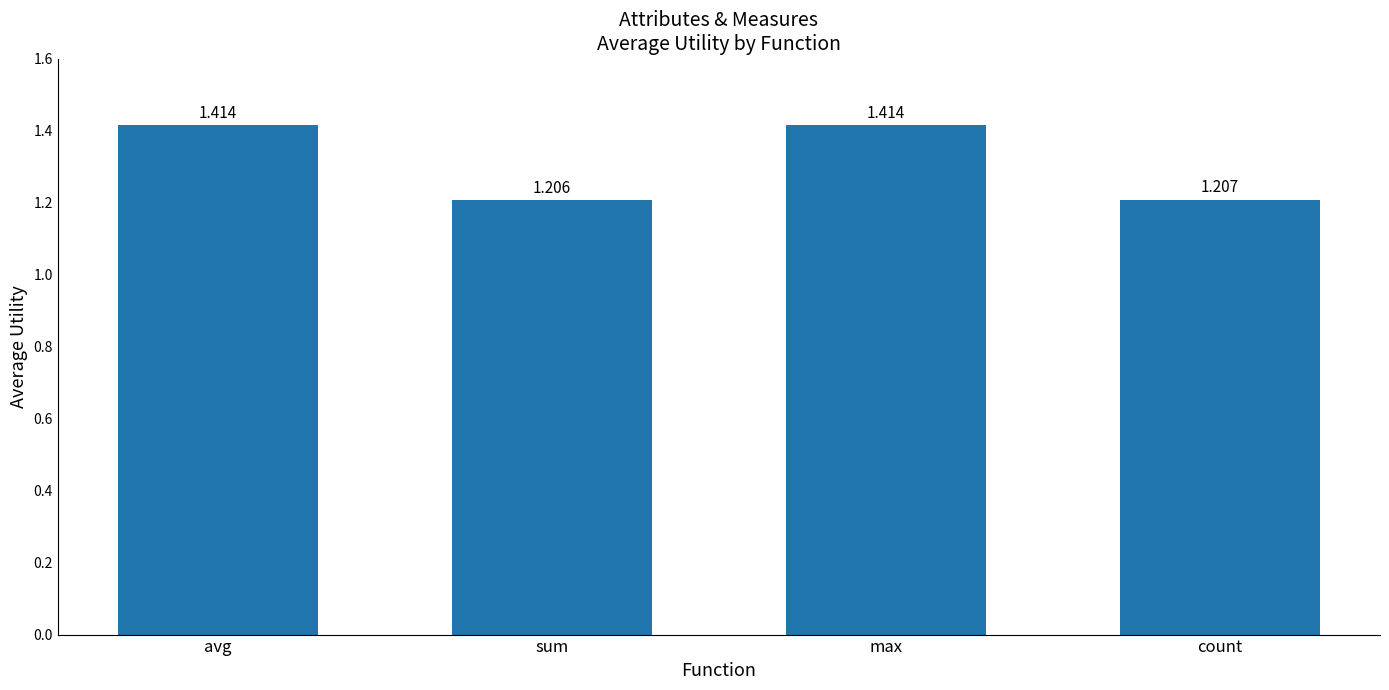

What is the sum of all values?

5.2